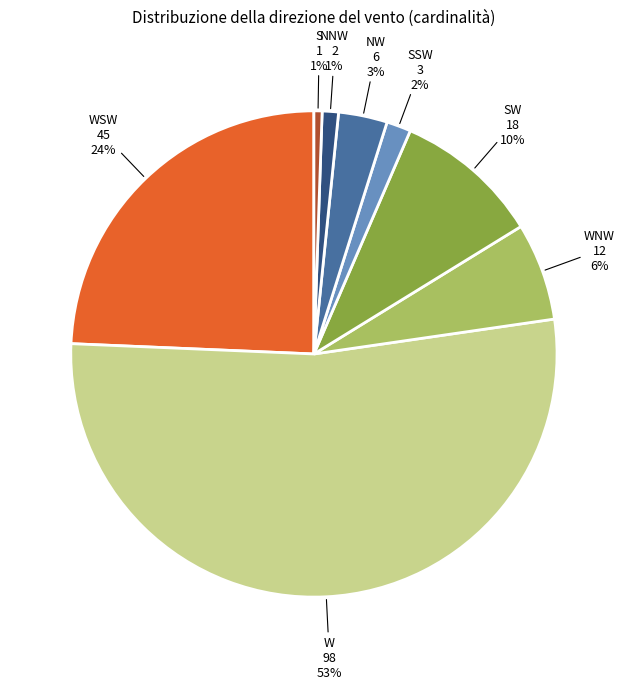

Count the number of slices in the pie.

8